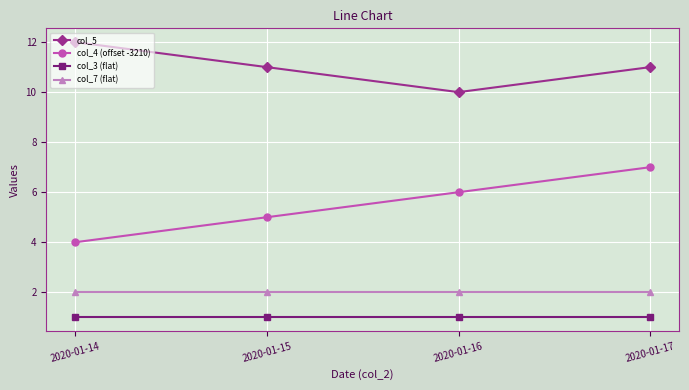

What is the greatest value displayed?

12